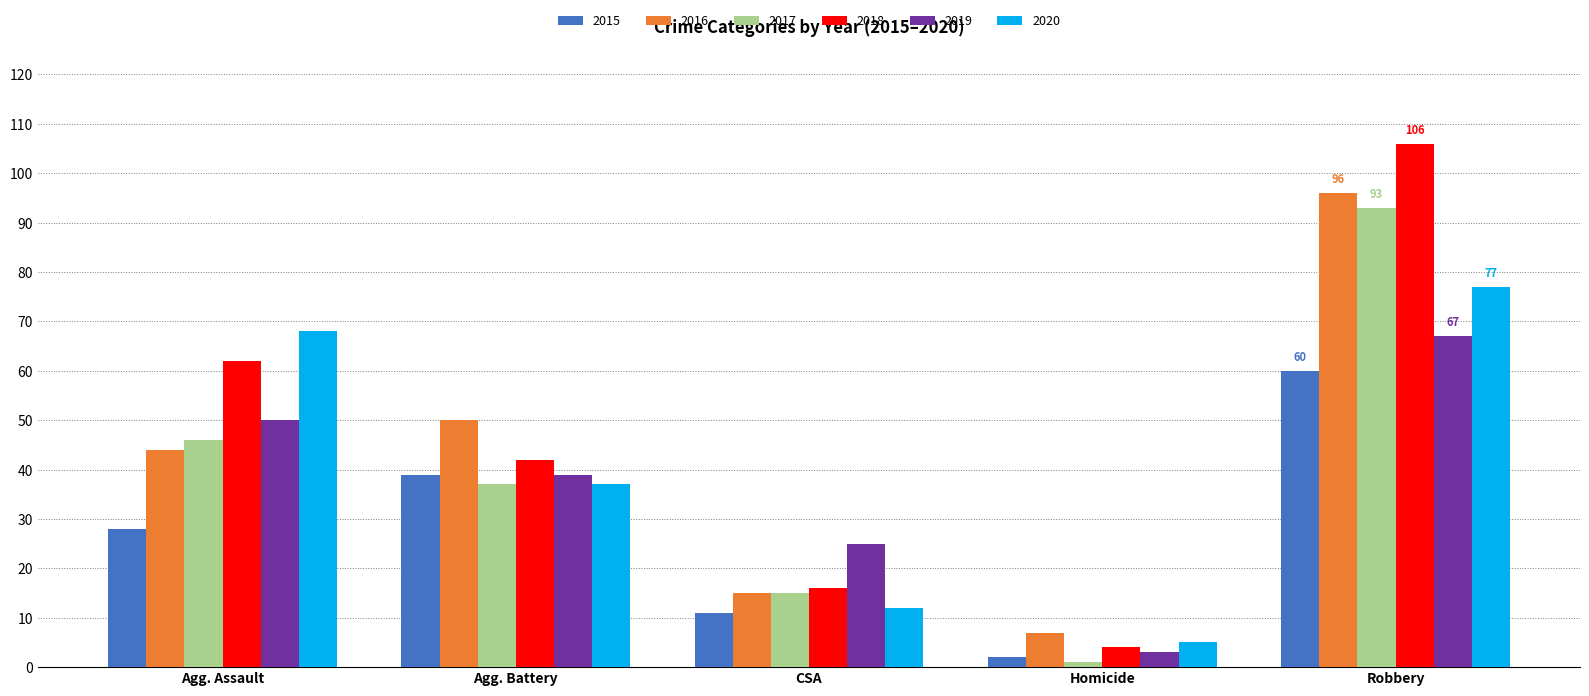

What is the approximate value of 2017 at Robbery?

93